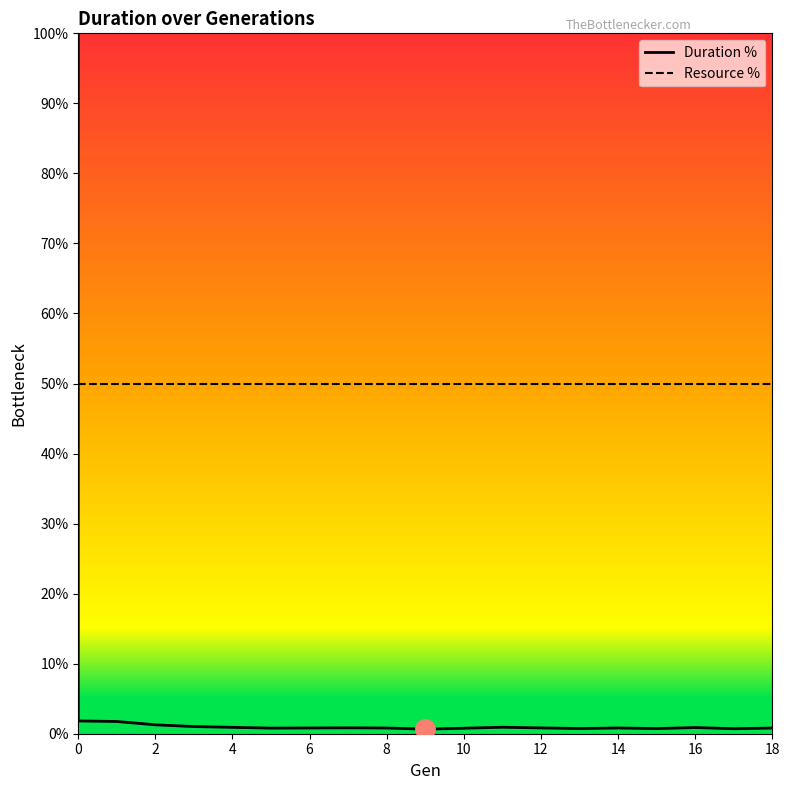

True or false: Resource % has more than 1 interior local peaks.

False